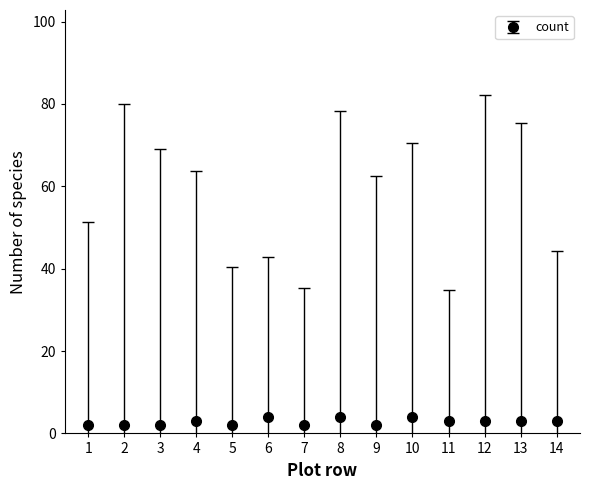

What is the smallest value displayed?

2